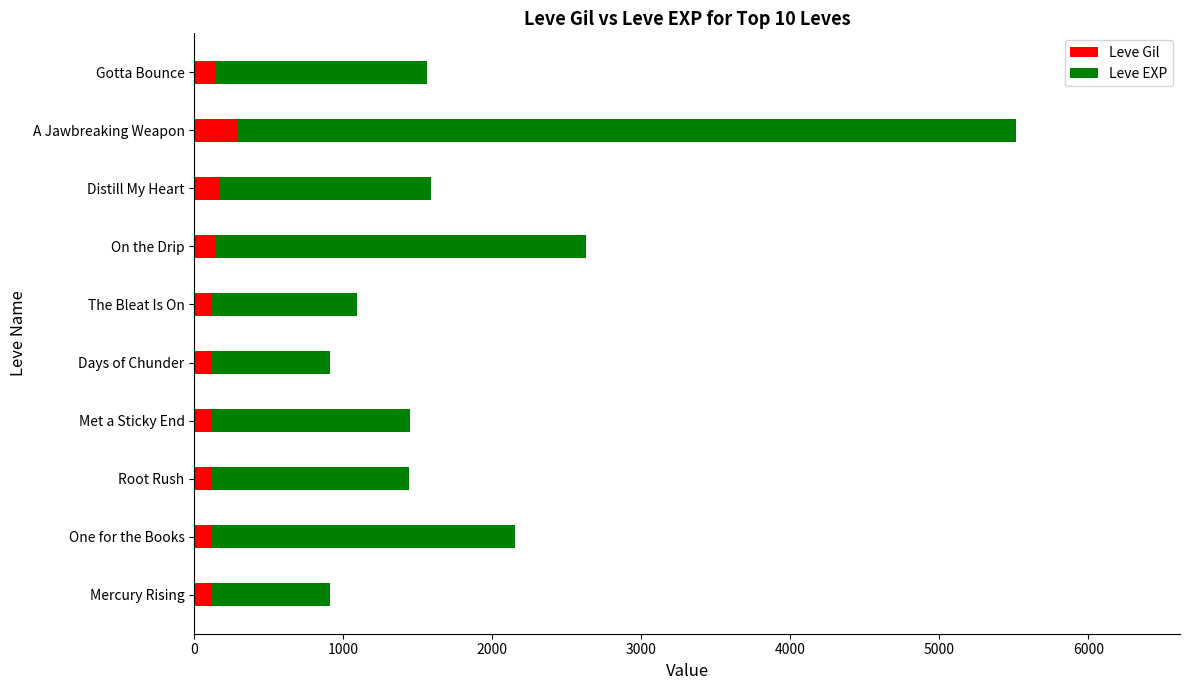

What is the highest value of the Leve Gil series?

293